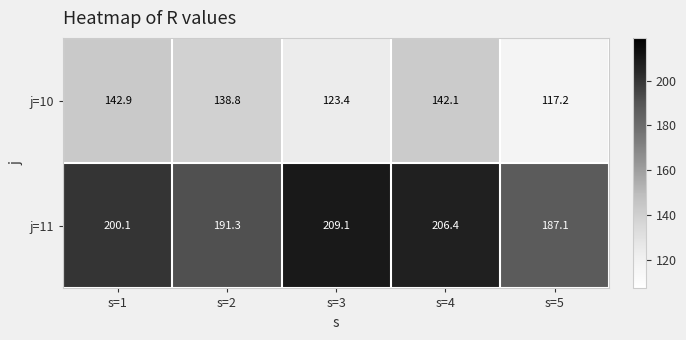

What is the average value of the j=10 series?

132.9